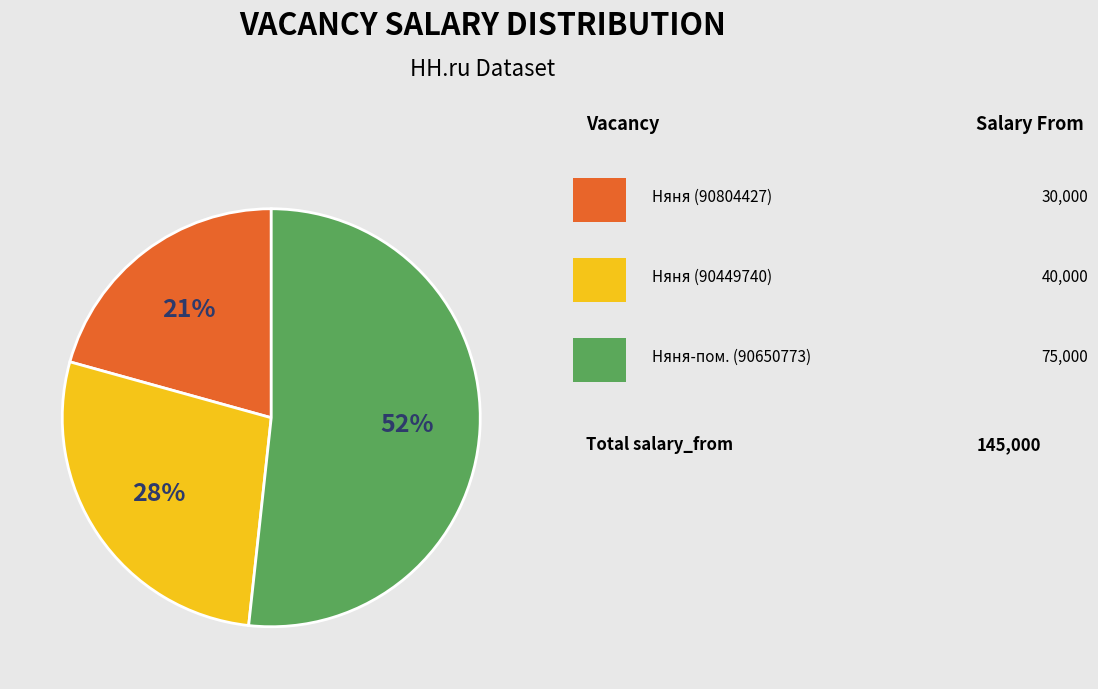

Does any single category account for the majority?

Yes